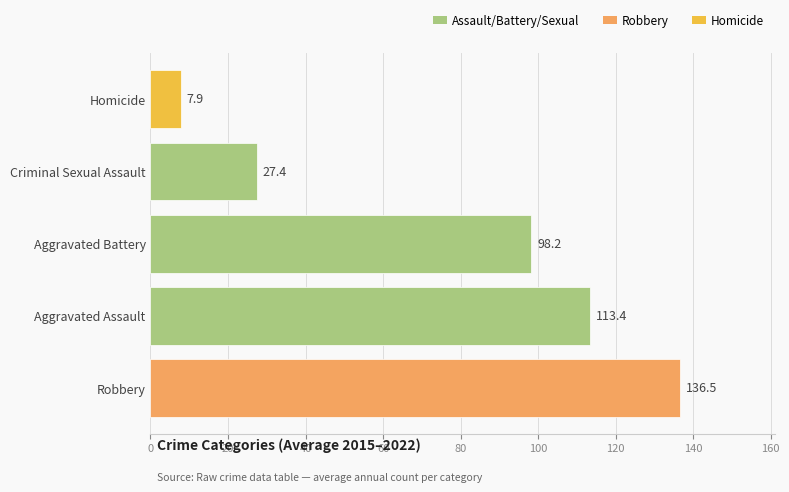

Which has a higher value, Criminal Sexual Assault or Aggravated Battery?

Aggravated Battery